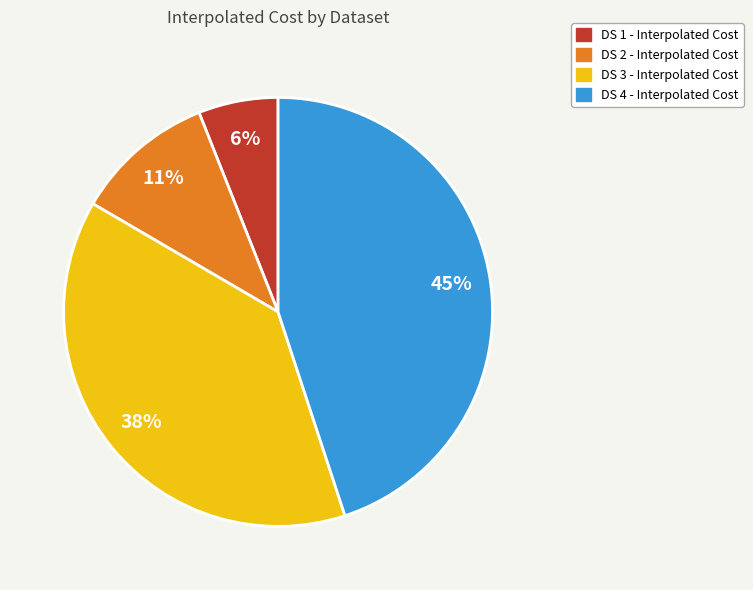

Combined, do DS 4 and DS 2 account for over 50%?

Yes